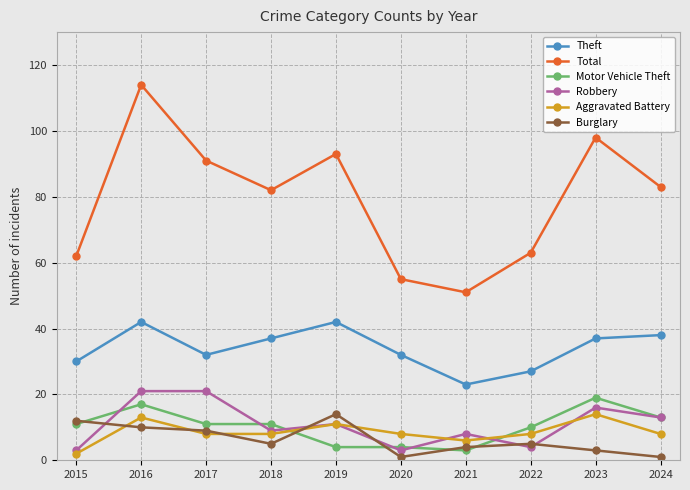

What is the difference between the maximum and minimum values in the Aggravated Battery series?

12